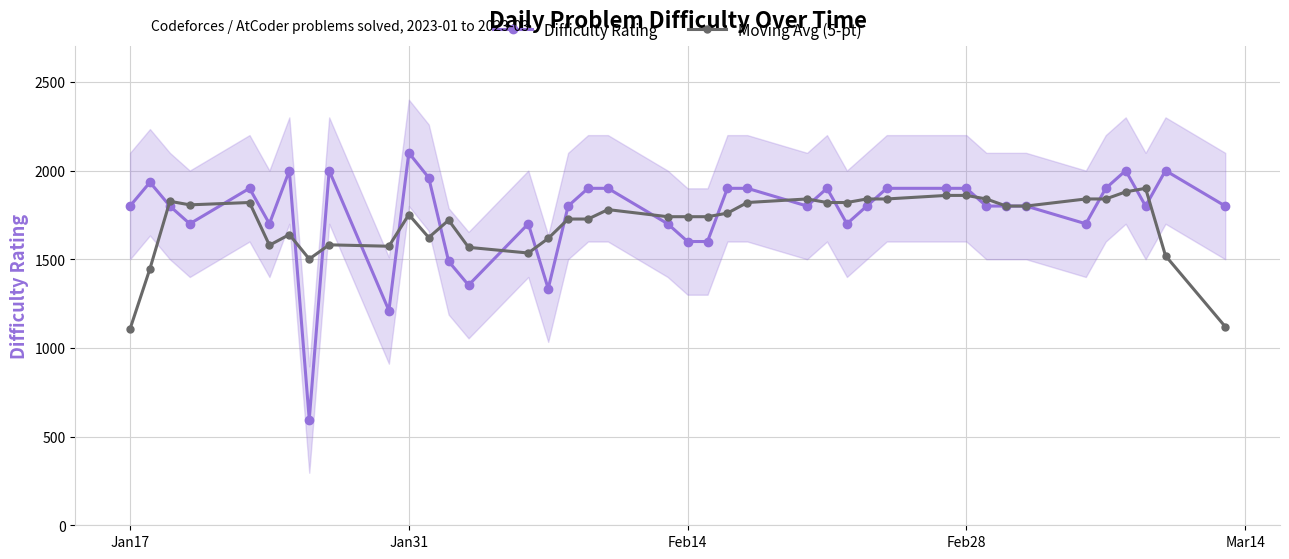

True or false: Difficulty Rating has more than 2 interior local peaks.

True